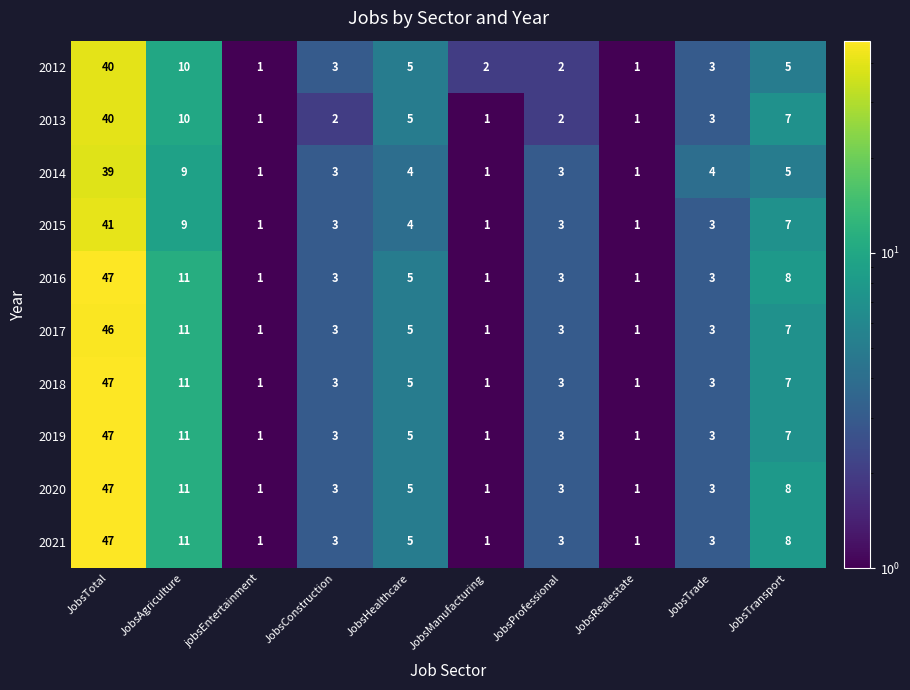

At which label does 2017 reach its peak?

JobsTotal